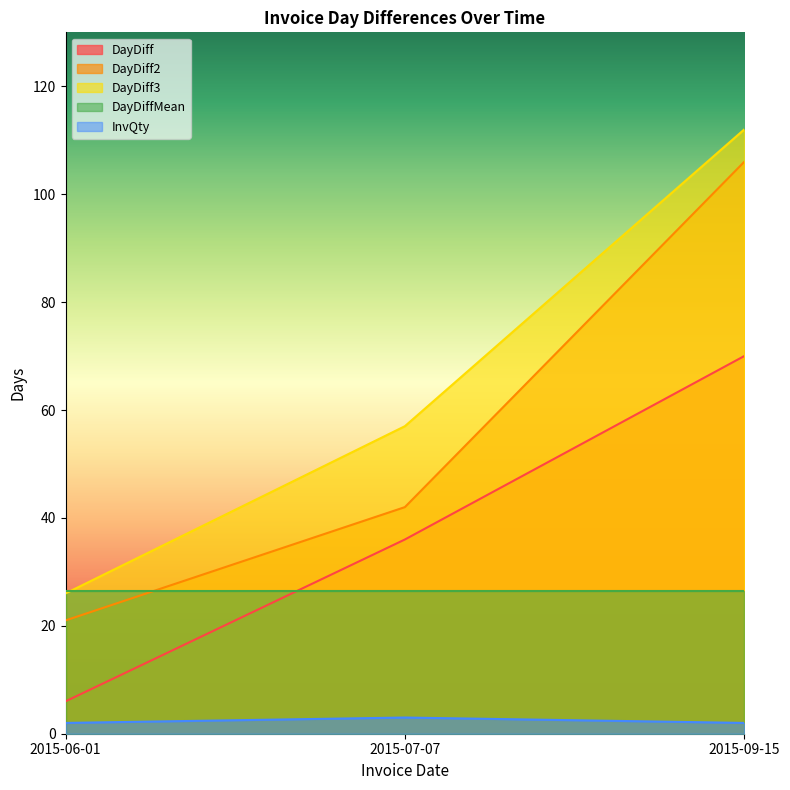

What is the maximum value shown in the chart?

112.0